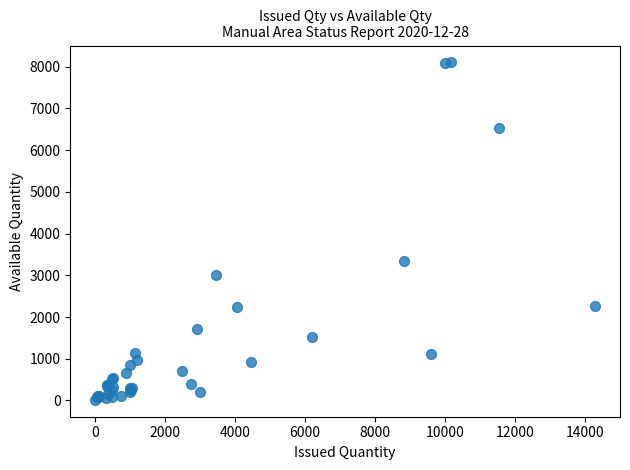

What Y value in the scatter plot is closest to 4060?

3350